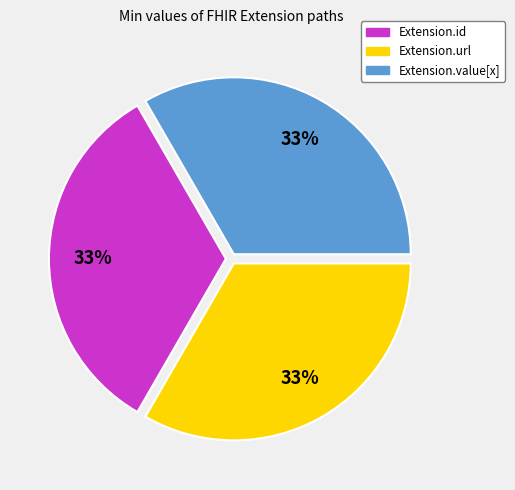

To the nearest percent, what is the average slice percentage?

33%